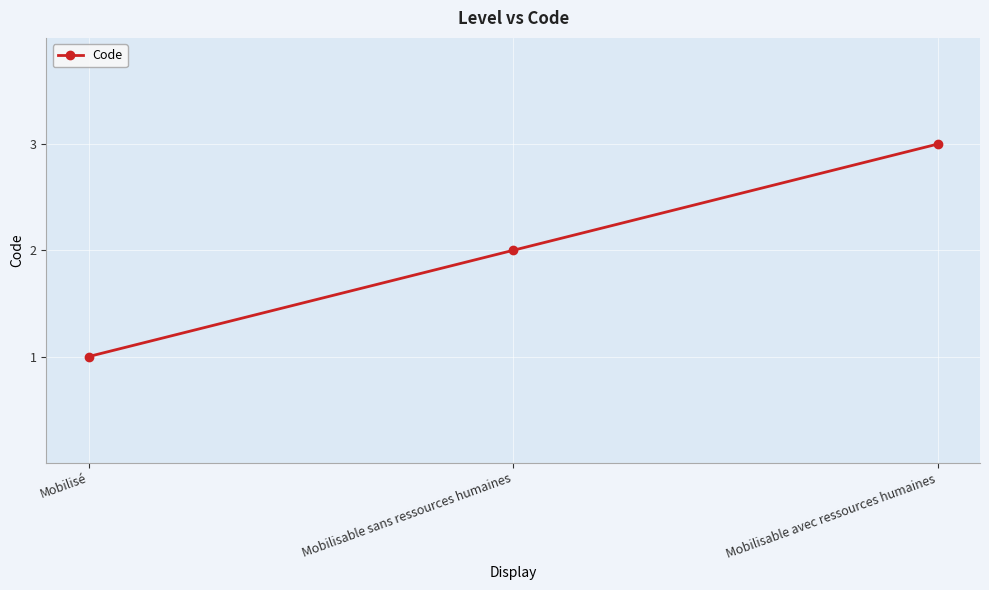

List the labels in order of value, largest first.

Mobilisable avec ressources humaines, Mobilisable sans ressources humaines, Mobilisé